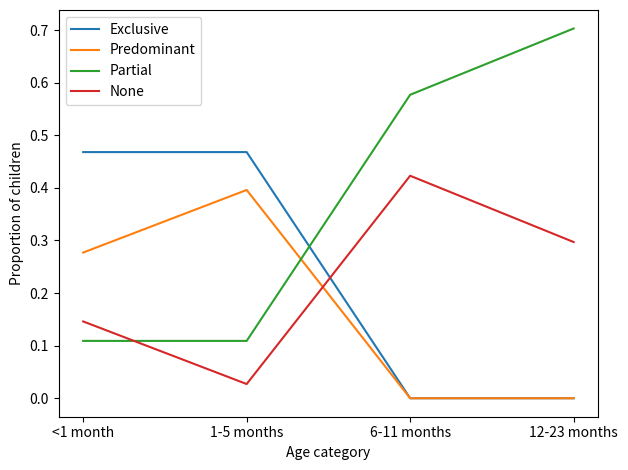

After their last crossing, which series has the higher values: None or Predominant?

None